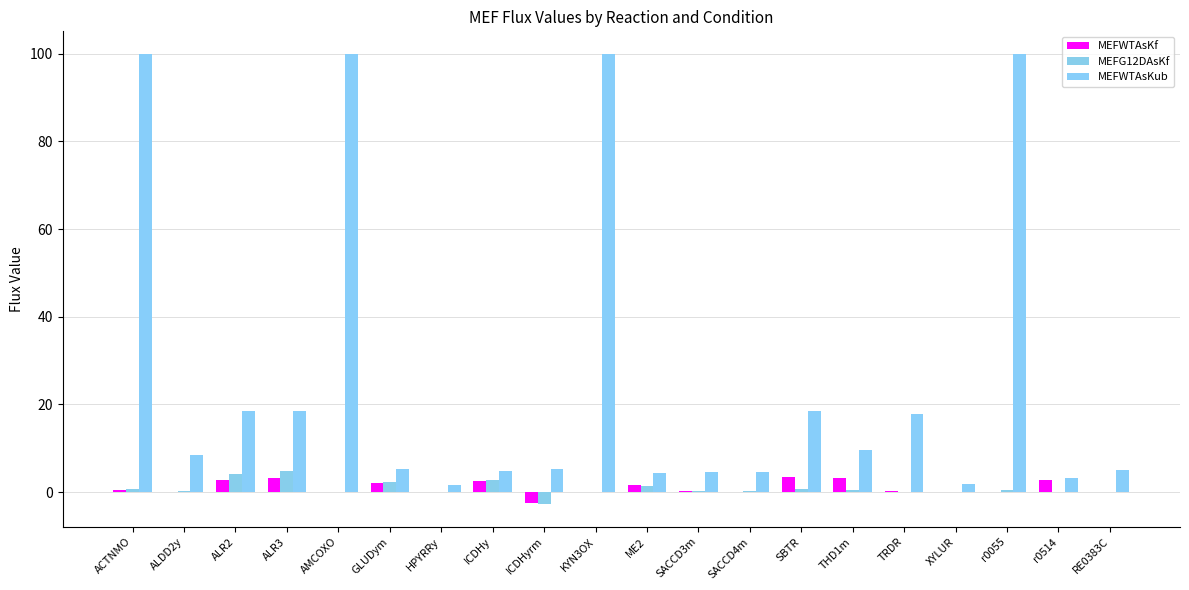

How many distinct data groups are displayed?

3